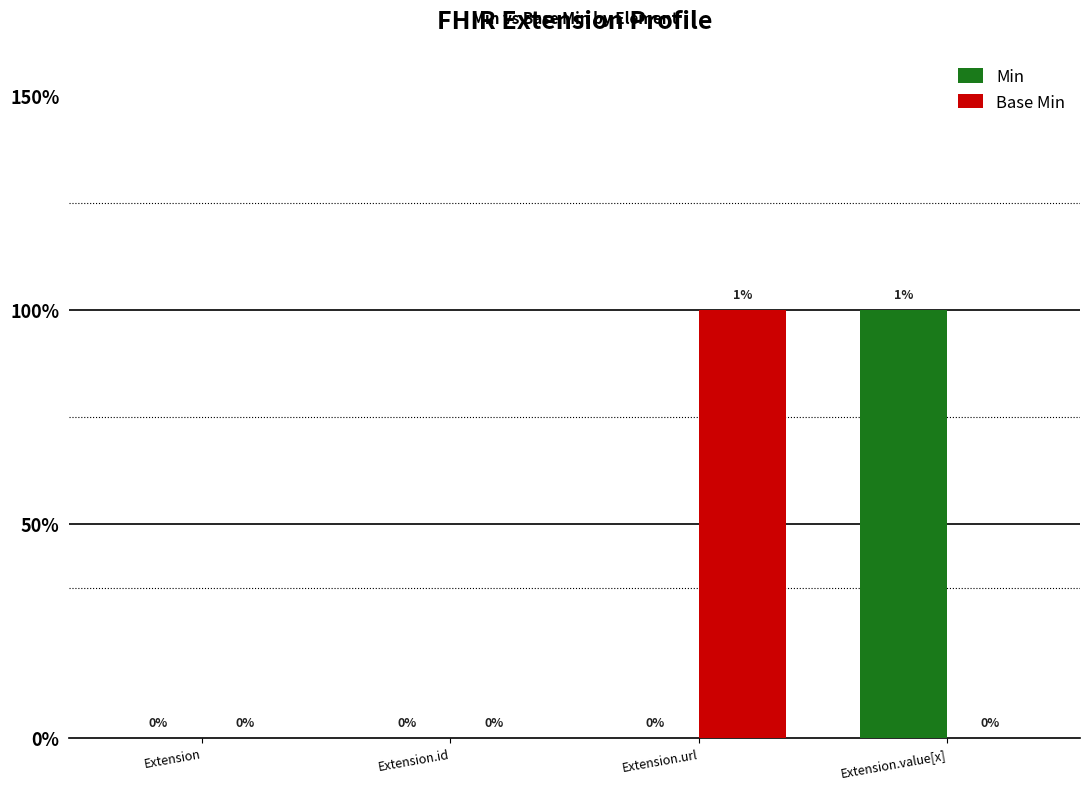

Are the bars horizontal?

No